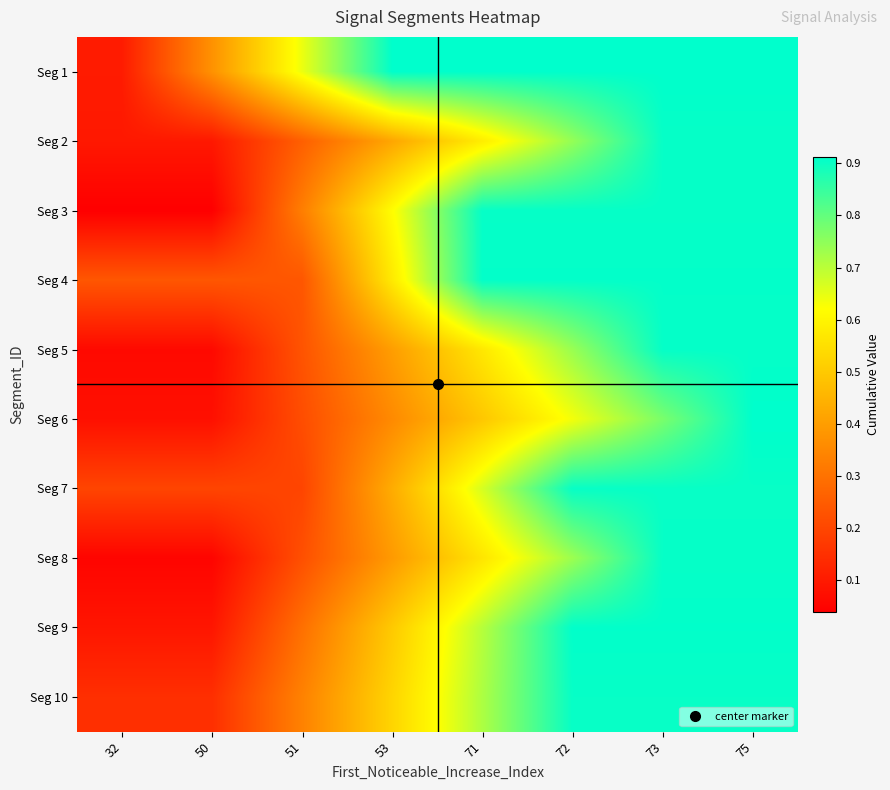

Reading left to right, what are all the values shown in this chart?

Seg 1: 32=0.1	50=0.4	51=0.6	53=0.9	71=0.9	72=0.9	73=0.9	75=0.9
Seg 2: 32=0.1	50=0.1	51=0.3	53=0.4	71=0.6	72=0.7	73=0.9	75=0.9
Seg 3: 32=0.0	50=0.0	51=0.3	53=0.6	71=0.9	72=0.9	73=0.9	75=0.9
Seg 4: 32=0.2	50=0.2	51=0.2	53=0.6	71=0.9	72=0.9	73=0.9	75=0.9
Seg 5: 32=0.1	50=0.1	51=0.2	53=0.4	71=0.6	72=0.7	73=0.9	75=0.9
Seg 6: 32=0.1	50=0.1	51=0.2	53=0.4	71=0.5	72=0.6	73=0.8	75=0.9
Seg 7: 32=0.2	50=0.2	51=0.2	53=0.4	71=0.7	72=0.9	73=0.9	75=0.9
Seg 8: 32=0.1	50=0.1	51=0.2	53=0.4	71=0.6	72=0.7	73=0.9	75=0.9
Seg 9: 32=0.1	50=0.1	51=0.3	53=0.5	71=0.7	72=0.9	73=0.9	75=0.9
Seg 10: 32=0.1	50=0.1	51=0.3	53=0.5	71=0.7	72=0.9	73=0.9	75=0.9